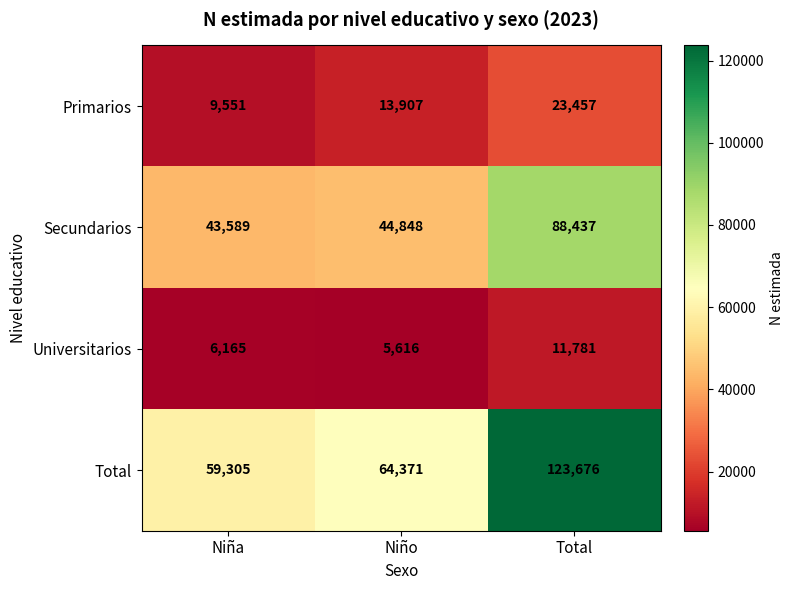

What is the approximate value of Primarios at Total, to the nearest 50?

23450